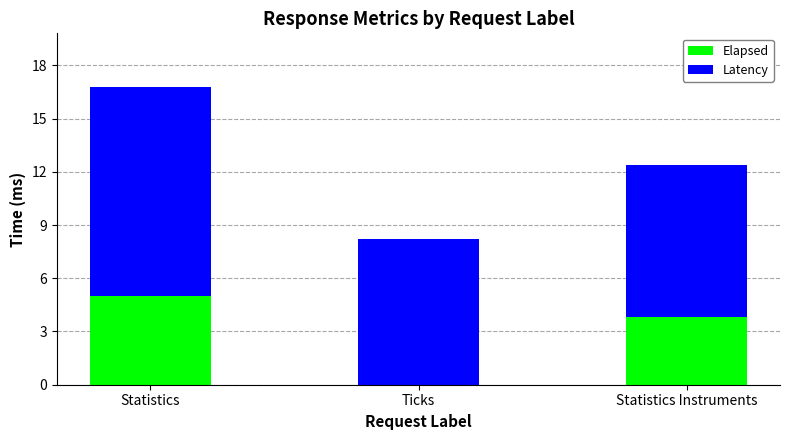

The Latency series shows 3.8 at Statistics Instruments. True or false?

True